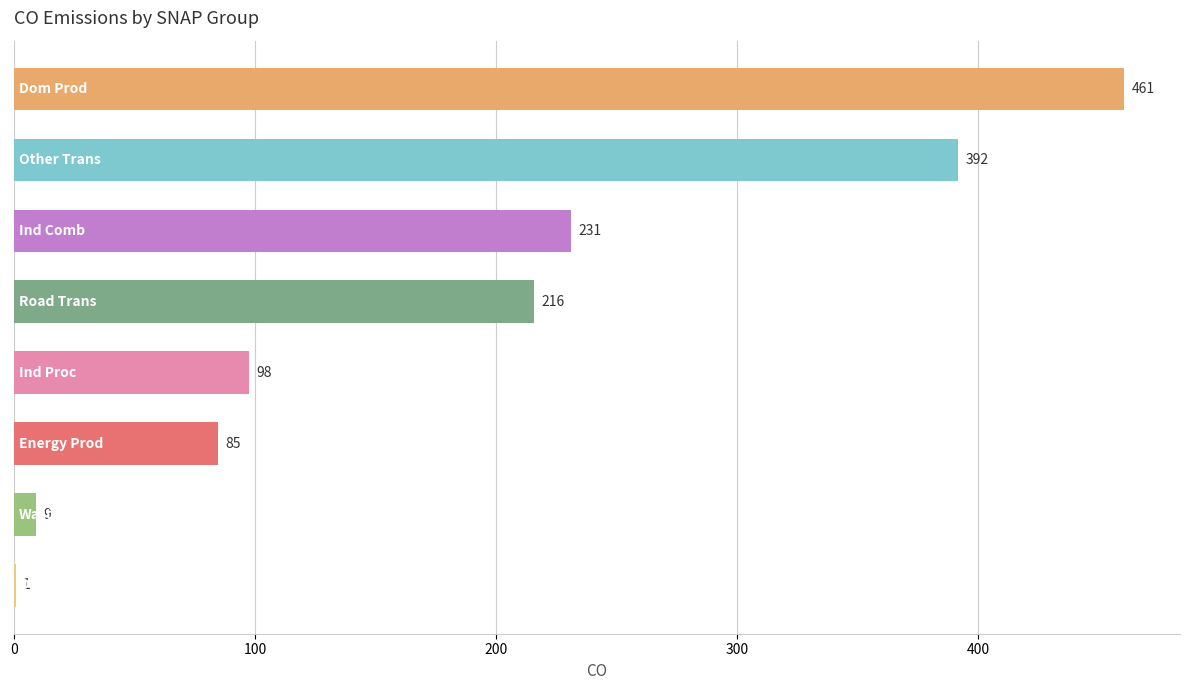

What is the maximum value shown in the chart?

460.7